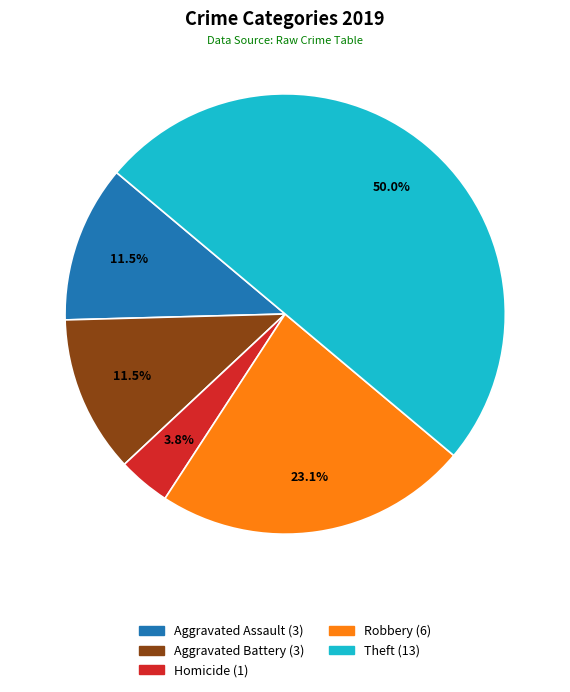

How many segments does this pie chart have?

5